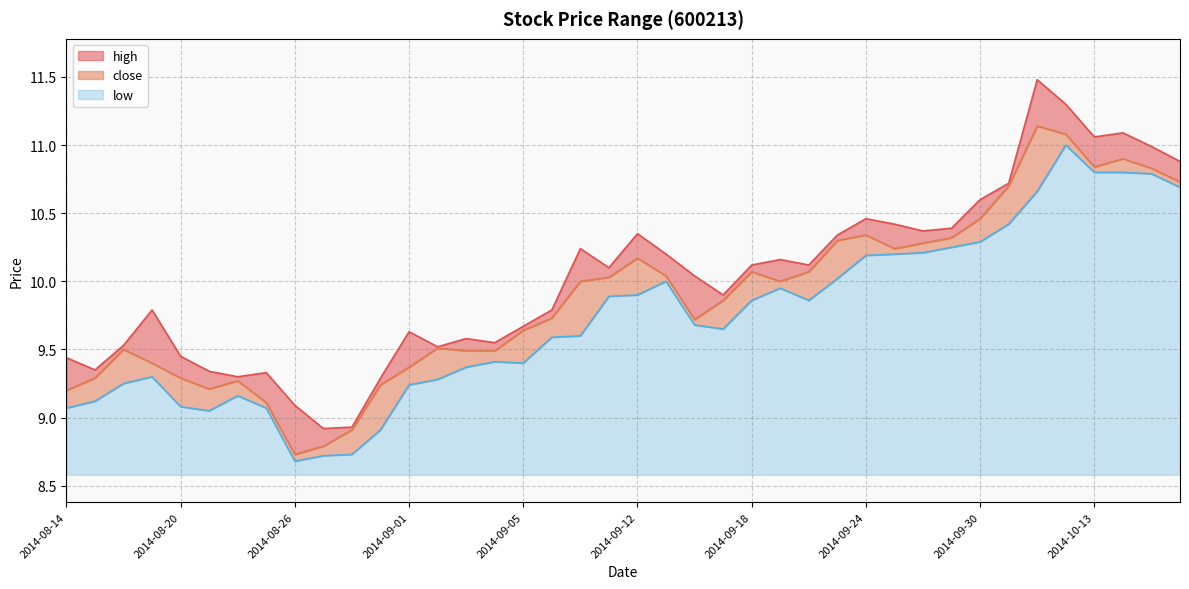

True or false: high has more than 2 points higher than both neighbors.

True